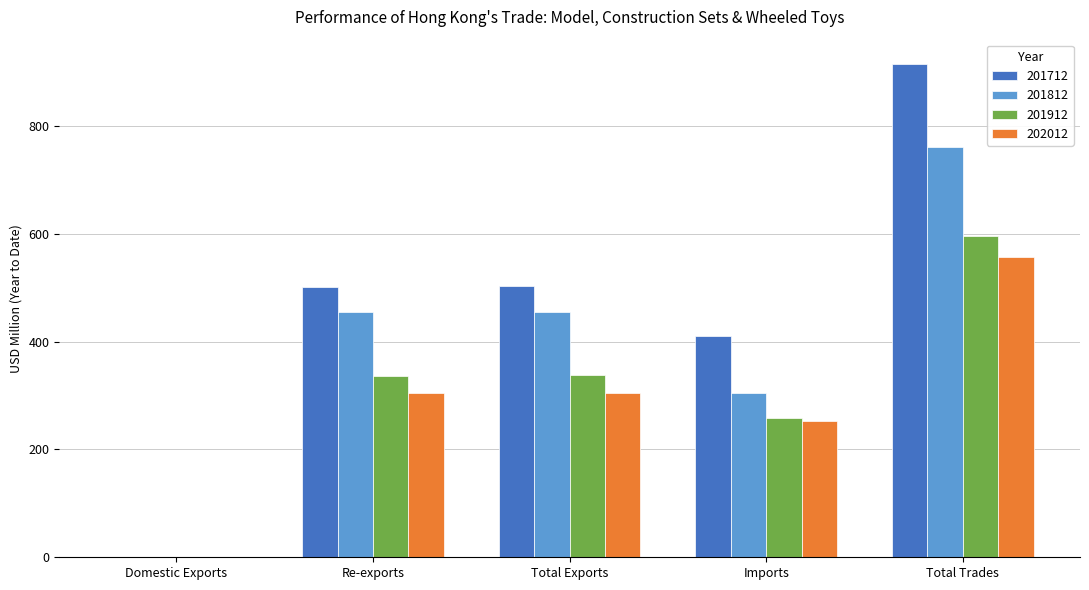

How many groups of bars are there?

5